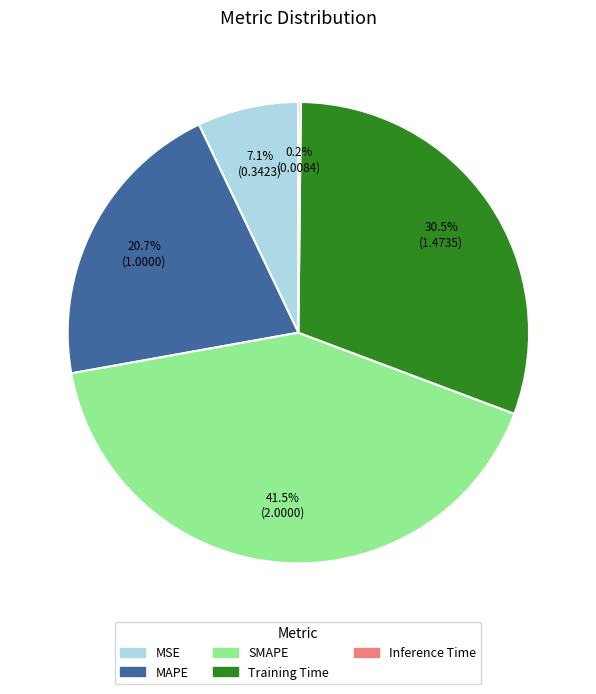

Which category has the biggest portion of the pie?

SMAPE